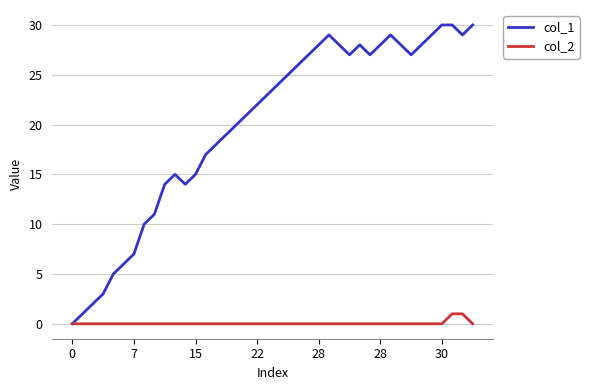

Which series has the largest total across all categories?

col_1